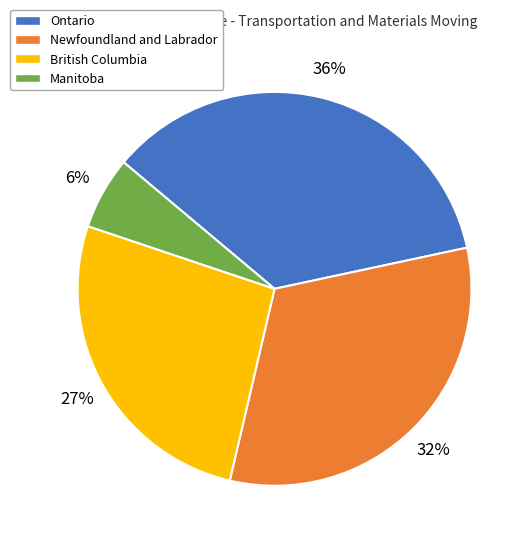

Which category has the biggest portion of the pie?

Ontario